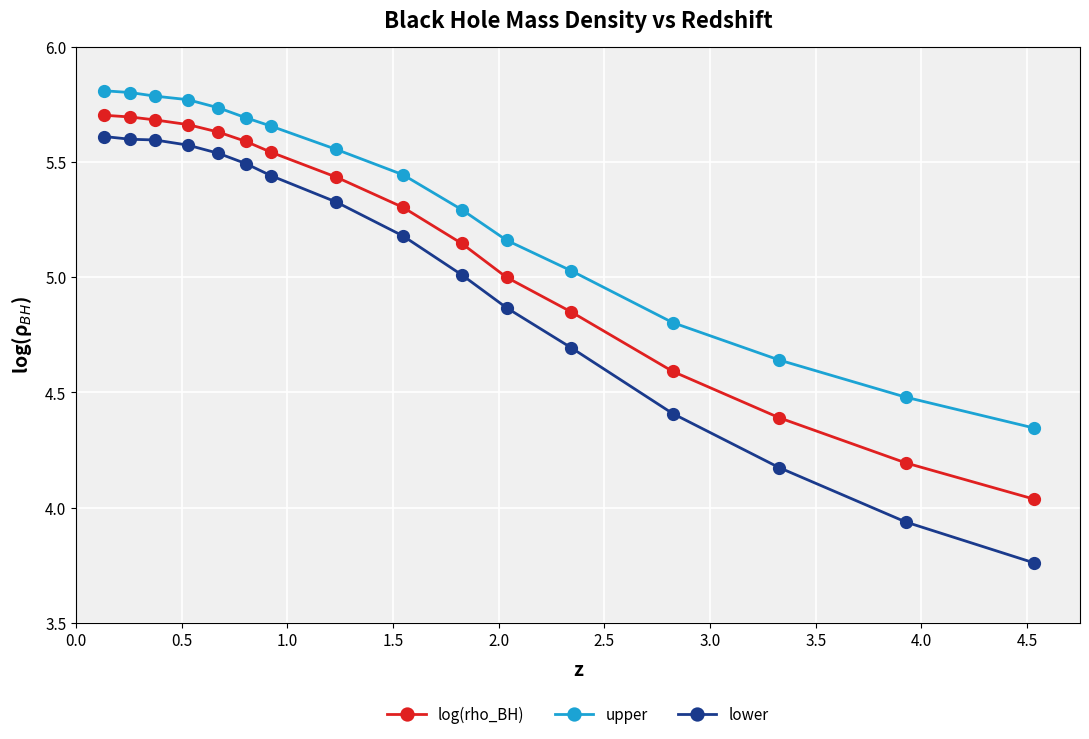

True or false: lower and log(rho_BH) intersect in this chart.

False